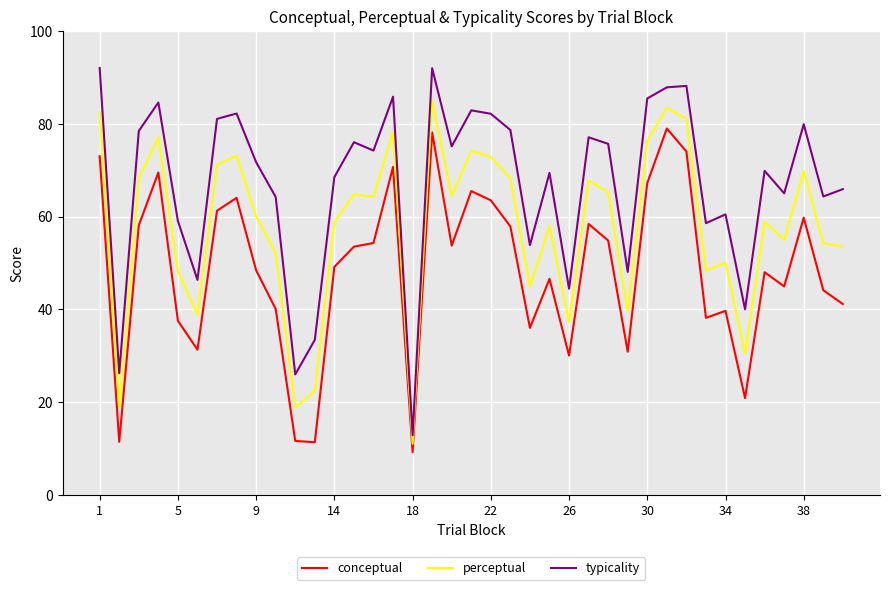

True or false: conceptual and typicality intersect in this chart.

False